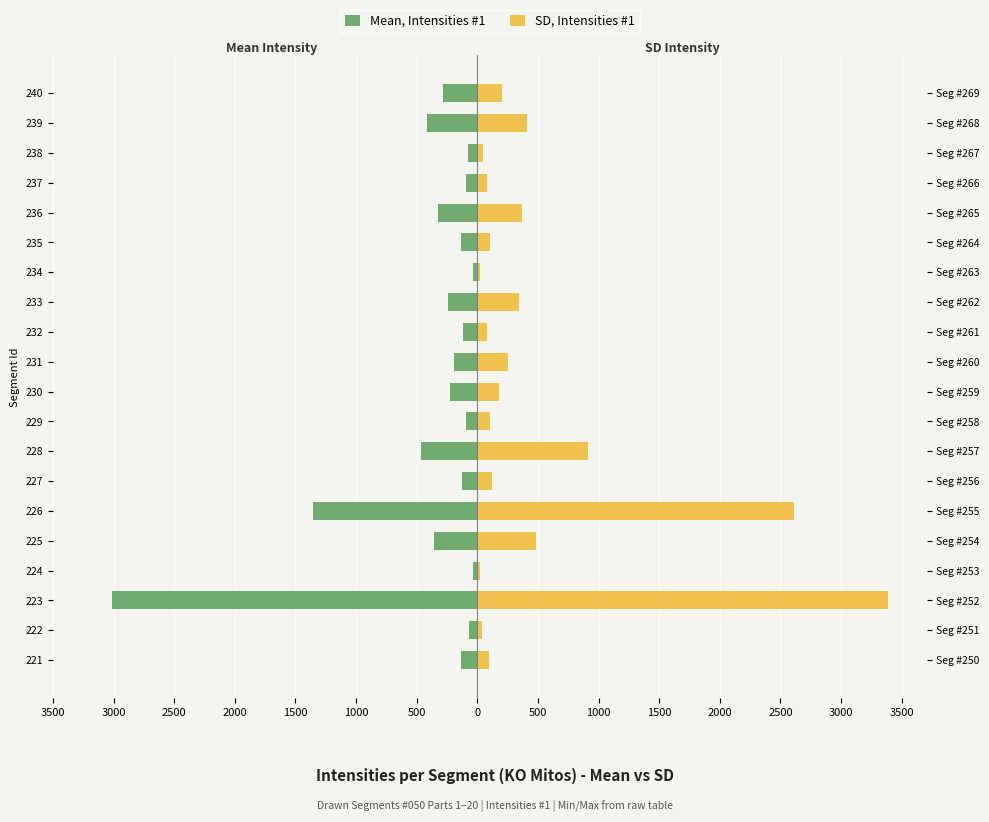

At how many categories does at least one series exceed -1375?

20